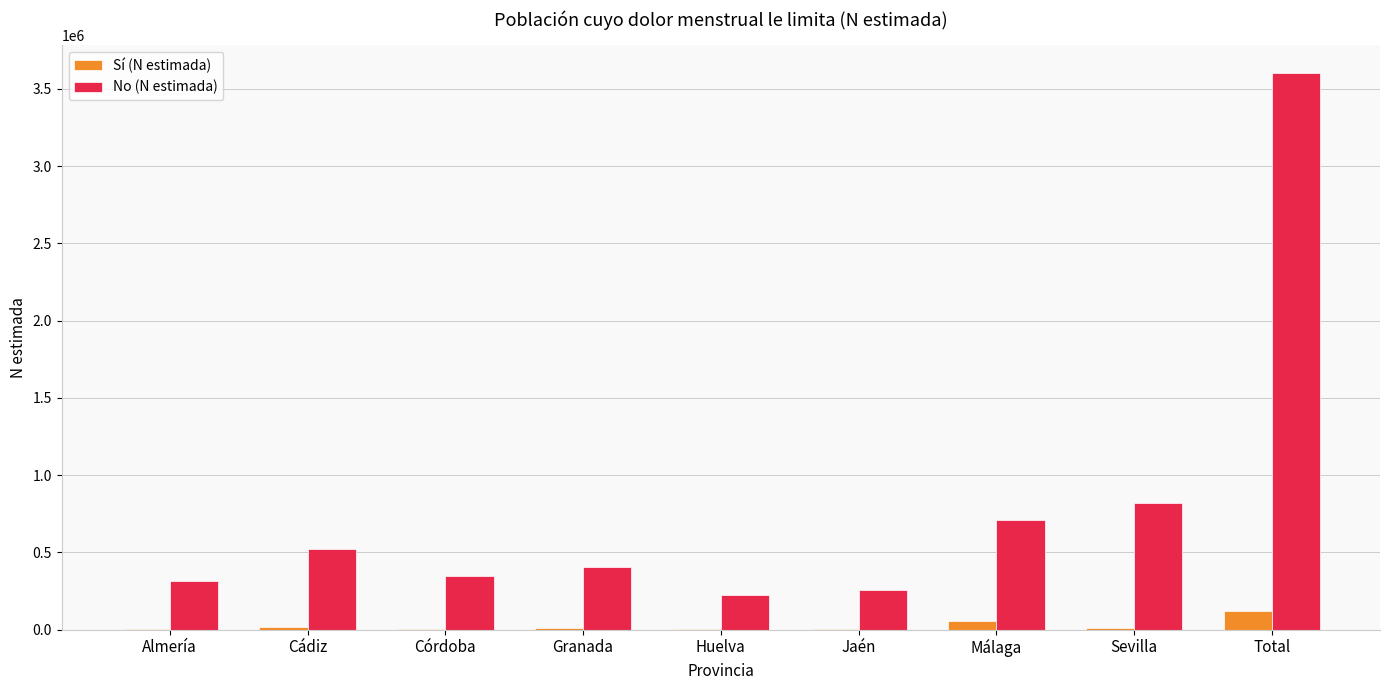

What is the greatest value displayed?

3602572